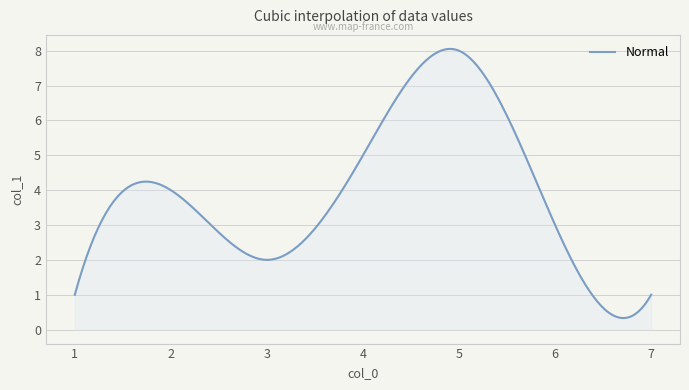

What is the difference between the maximum and minimum values?

7.7